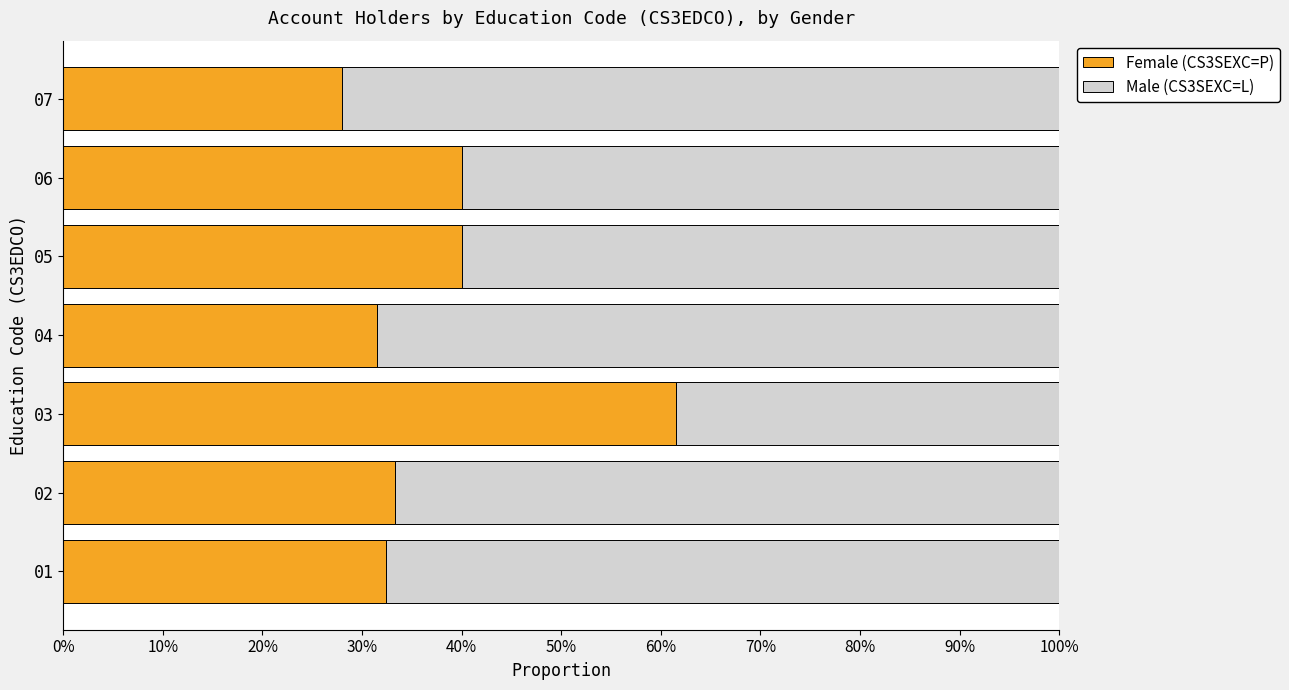

At how many categories does at least one series exceed 0?

7